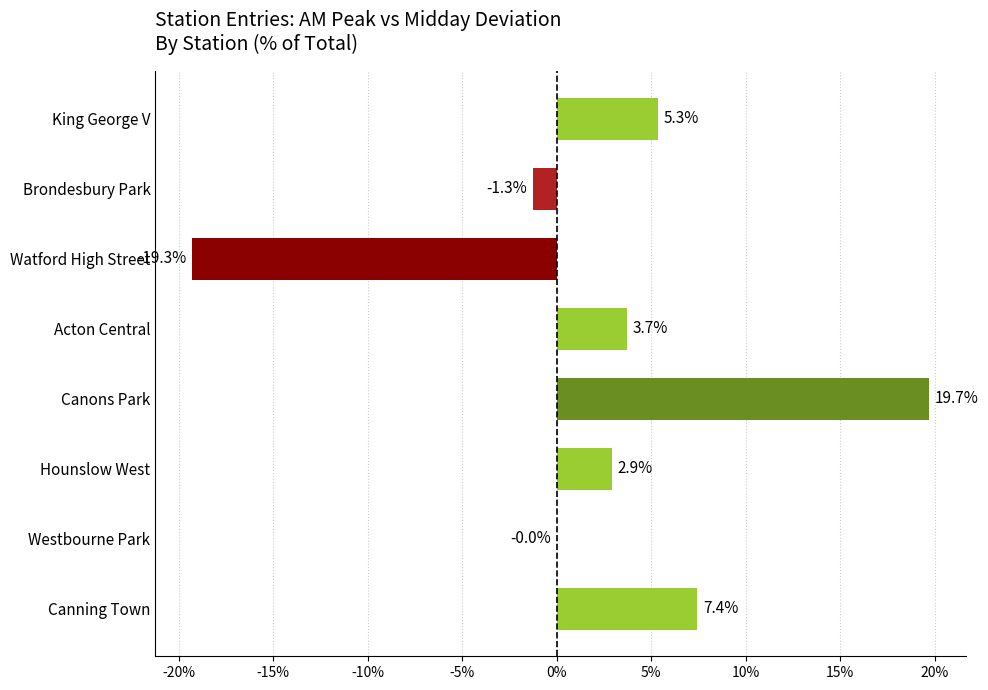

Which has a higher value, King George V or Watford High Street?

King George V